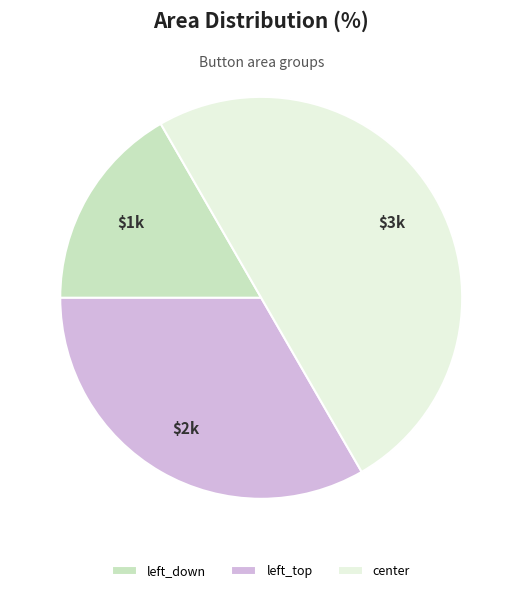

Does left_top account for over 50% of the chart?

No